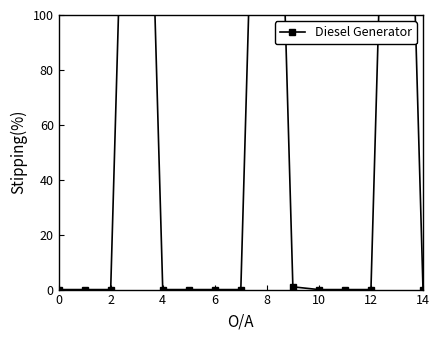

The chart shows a value of -155 at 10. True or false?

False